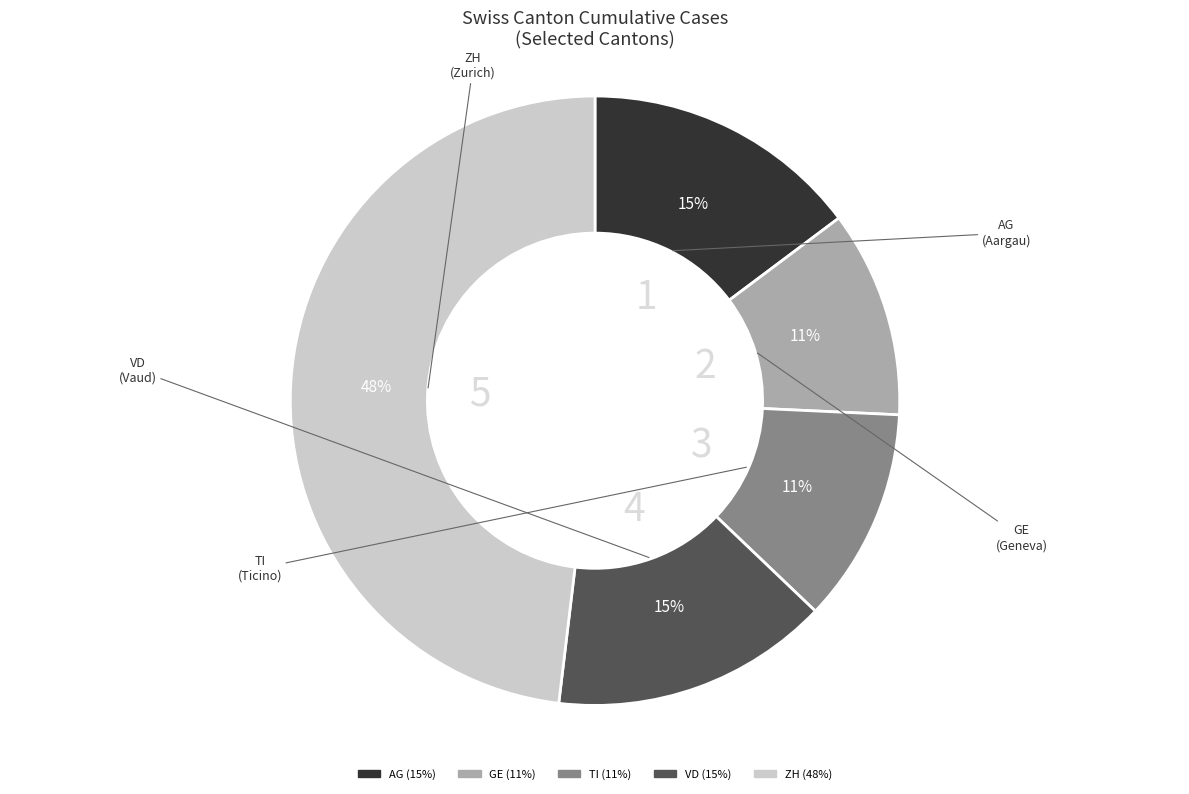

To the nearest percent, what percentage of the pie is ZH?

48%